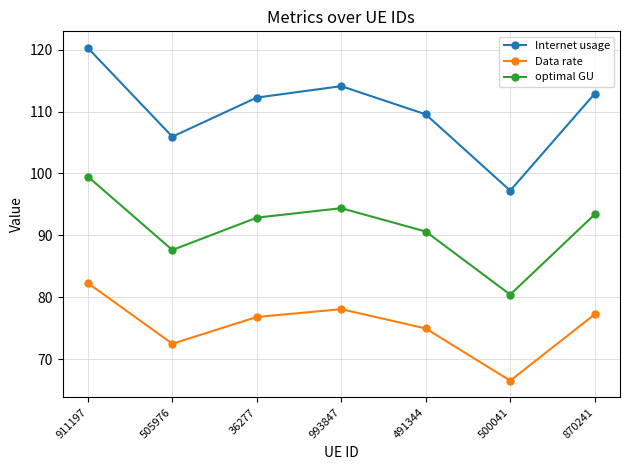

What value does the optimal GU series have at 491344?

90.6